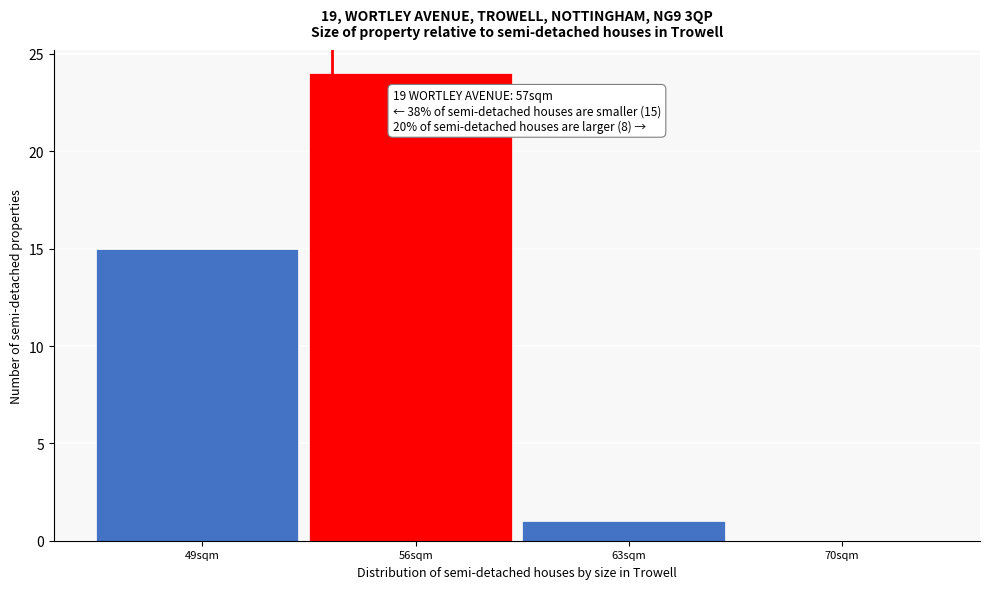

Reading left to right, transcribe all the data shown in this chart.

49sqm=15	56sqm=24	63sqm=1	70sqm=0